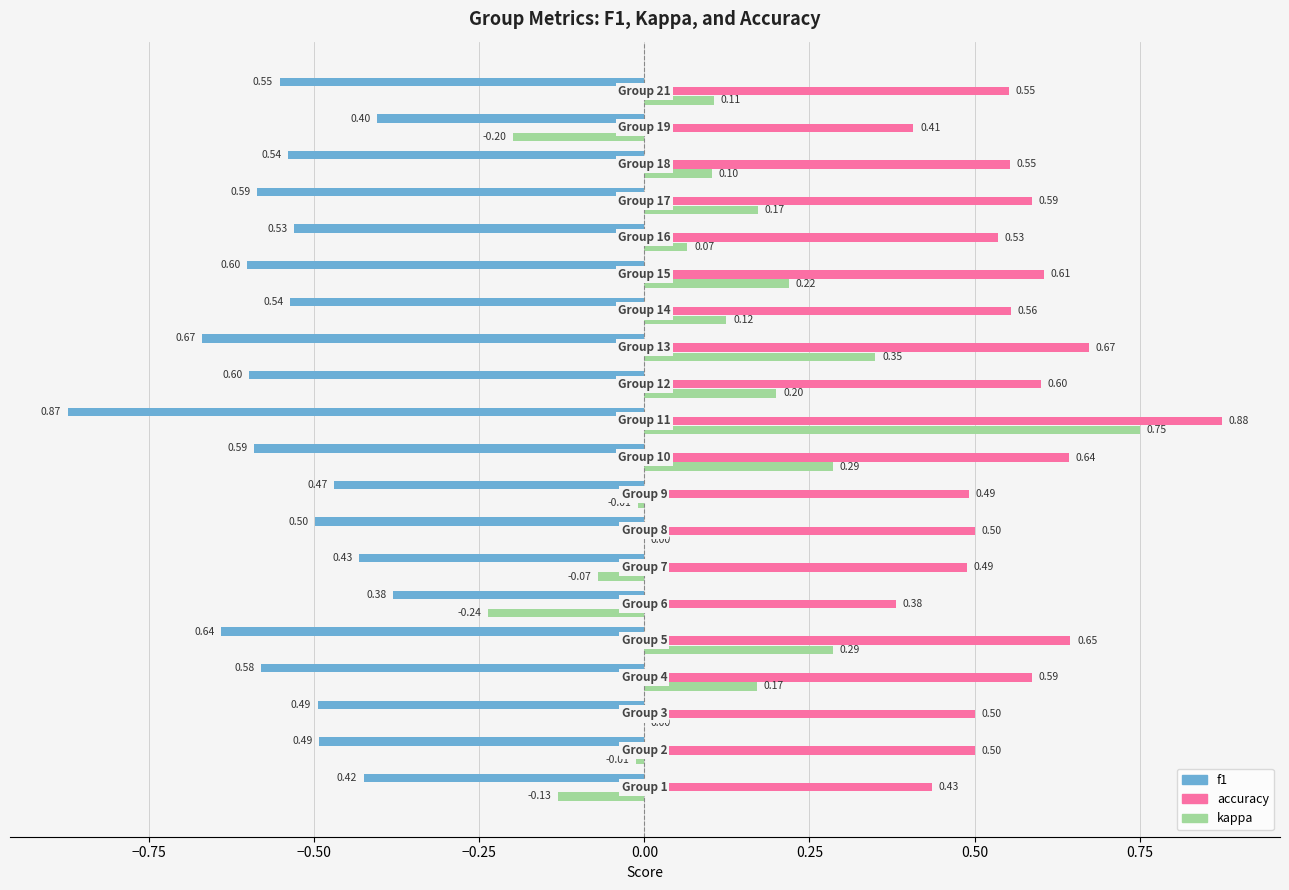

Which series has the largest total across all categories?

accuracy